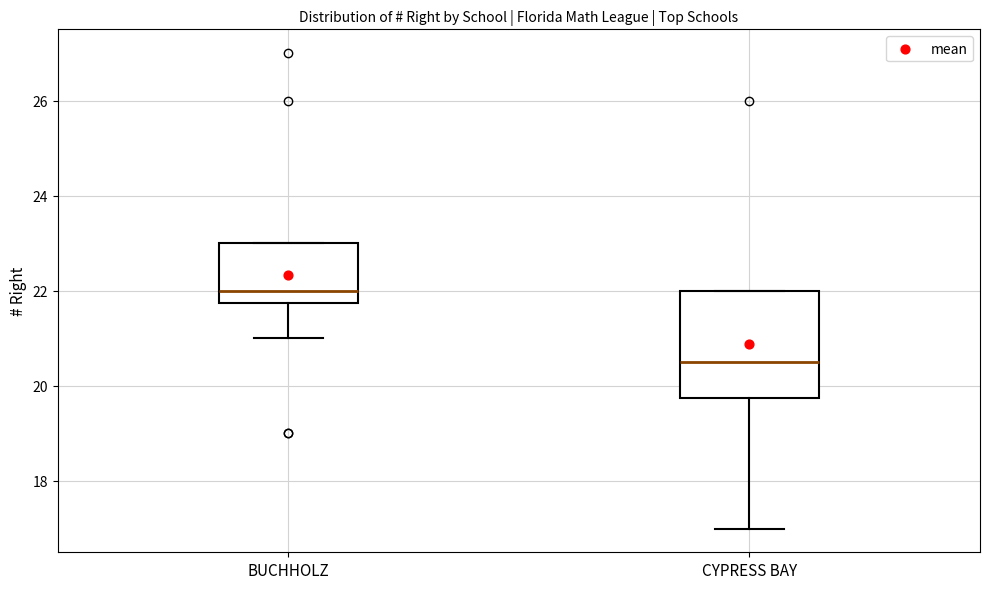

Reading left to right, read every box against the y-axis: the position of its median line, the range the box covers, and the ends of its whiskers. The values are not printed on the chart, so give them approximately, as read against the axis.

BUCHHOLZ: median 22.0, box 21.8 to 23.0, whiskers 21.0 to 23.0
CYPRESS BAY: median 20.6, box 19.8 to 22.0, whiskers 17.0 to 22.0